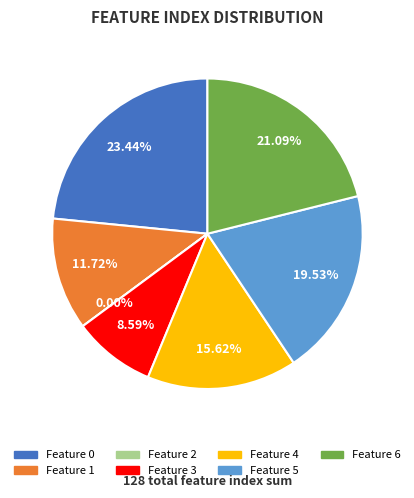

Between 4 and 6, which is larger?

6